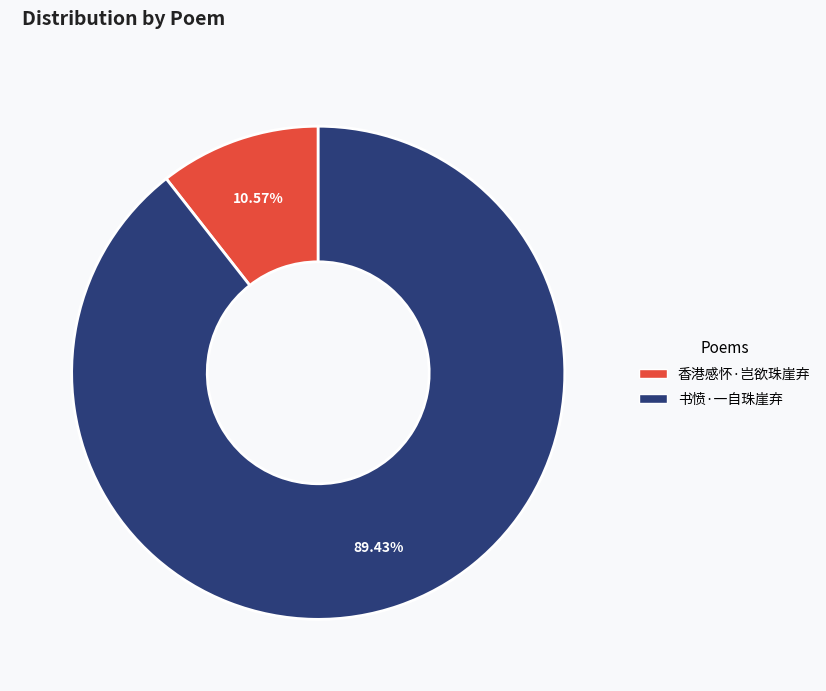

Which has a higher value, 香港感怀·岂欲珠崖弃 or 书愤·一自珠崖弃?

书愤·一自珠崖弃